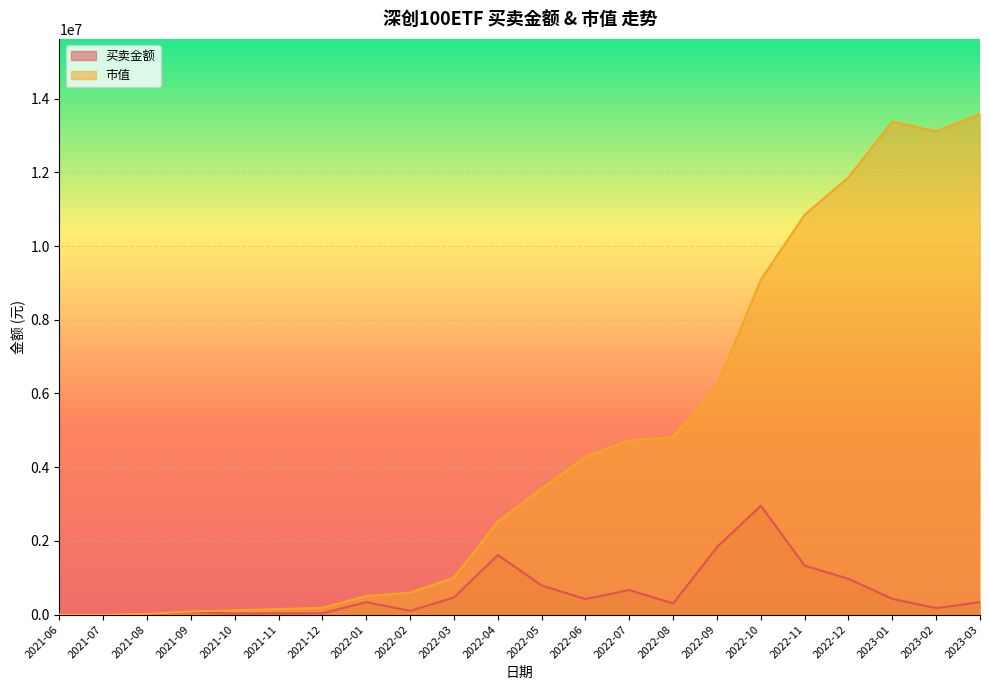

Reading left to right, what are all the values shown in this chart?

买卖金额: 0.0	1055.8	16983.9	66296.2	27895.3	34174.9	35060.7	338522.3	99049.6	465299.5	1616152.7	790298.4	422822.5	665628.4	299985.2	1831855.0	2954724.7	1328769.7	970237.2	426738.2	173838.5	337749.5
市值: 0.0	1055.8	17997.6	84200.7	114899.8	151157.5	183377.4	503229.3	597195.8	1001556.9	2525394.4	3414039.1	4284754.5	4727271.4	4814794.9	6212374.2	9086766.4	10852019.0	11867472.3	13377548.0	13110555.3	13585768.3